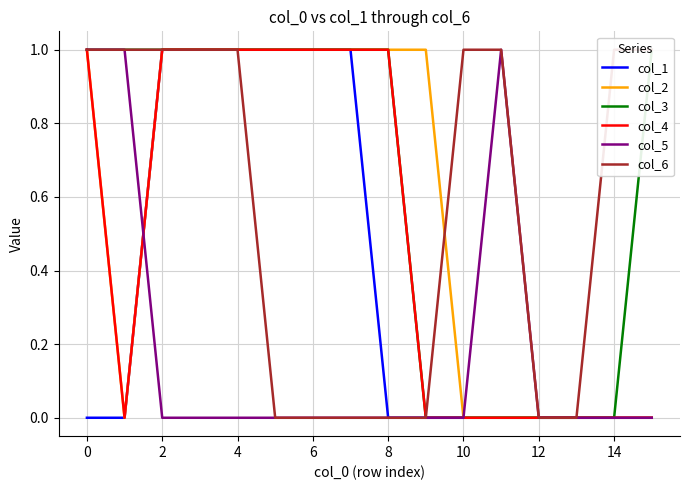

Reading left to right, what are all the values shown in this chart?

col_1: 0	0	1	1	1	1	1	1	0	0	0	0	0	0	0	0
col_2: 1	0	1	1	1	1	1	1	1	1	0	0	0	0	0	0
col_3: 1	1	1	1	1	1	1	1	1	0	0	0	0	0	0	1
col_4: 1	0	1	1	1	1	1	1	1	0	0	0	0	0	0	0
col_5: 1	1	0	0	0	0	0	0	0	0	0	1	0	0	0	0
col_6: 1	1	1	1	1	0	0	0	0	0	1	1	0	0	1	1